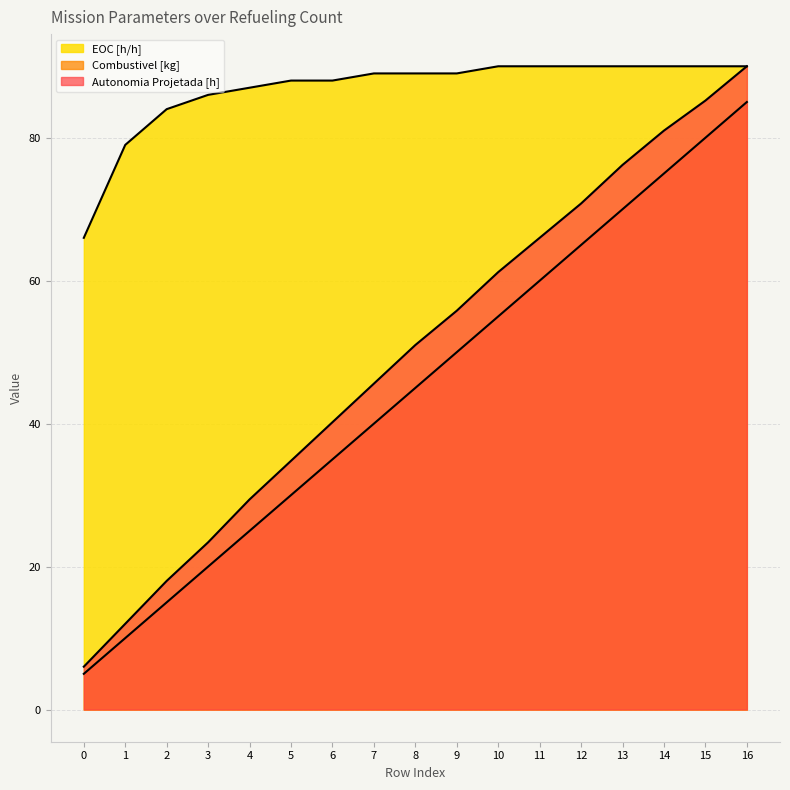

What are all the series names shown in the legend?

Autonomia Projetada [h], Combustivel [kg], EOC [h/h]